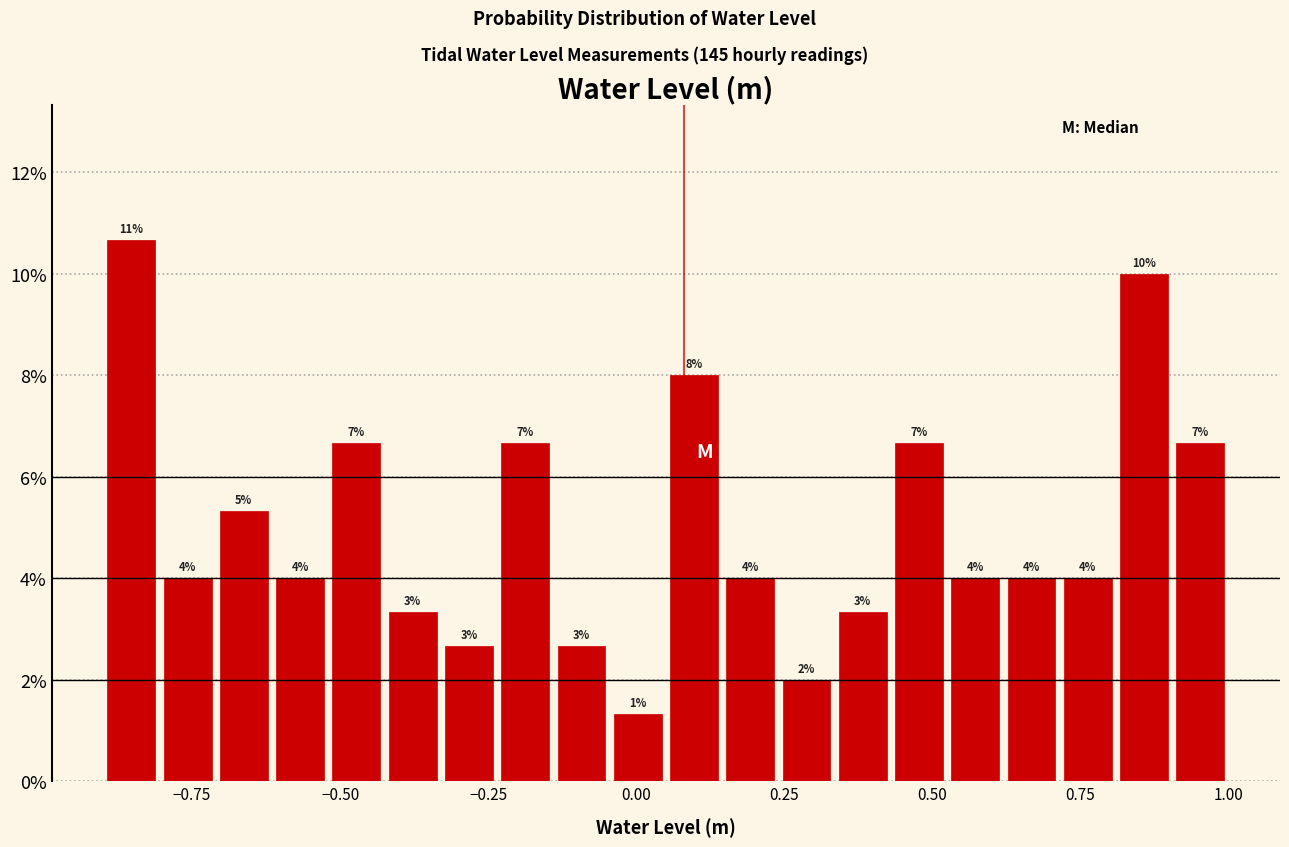

Read against the x-axis, roughly where is the centre of the tallest bar?

-0.85